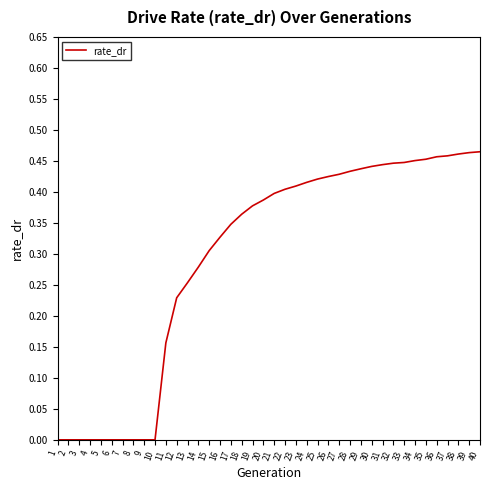

Which has a higher value, 12 or 33?

33